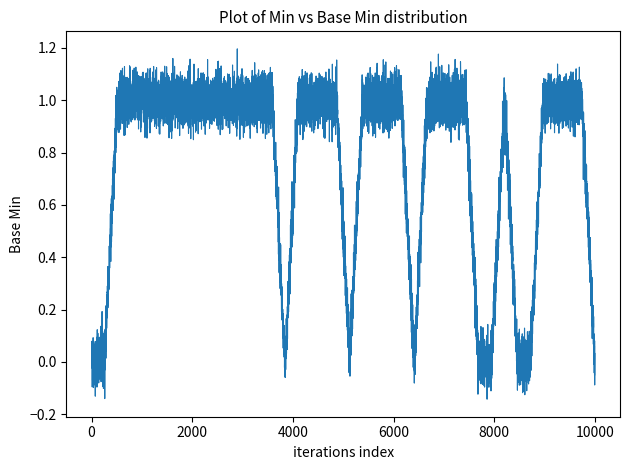

What is the difference between the maximum and minimum values?

1.3